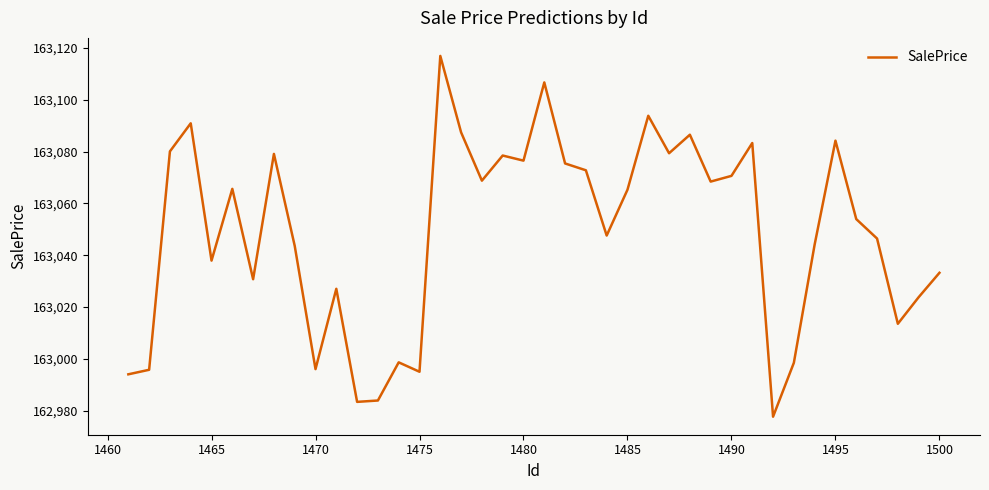

What is the difference between the maximum and minimum values?

139.3